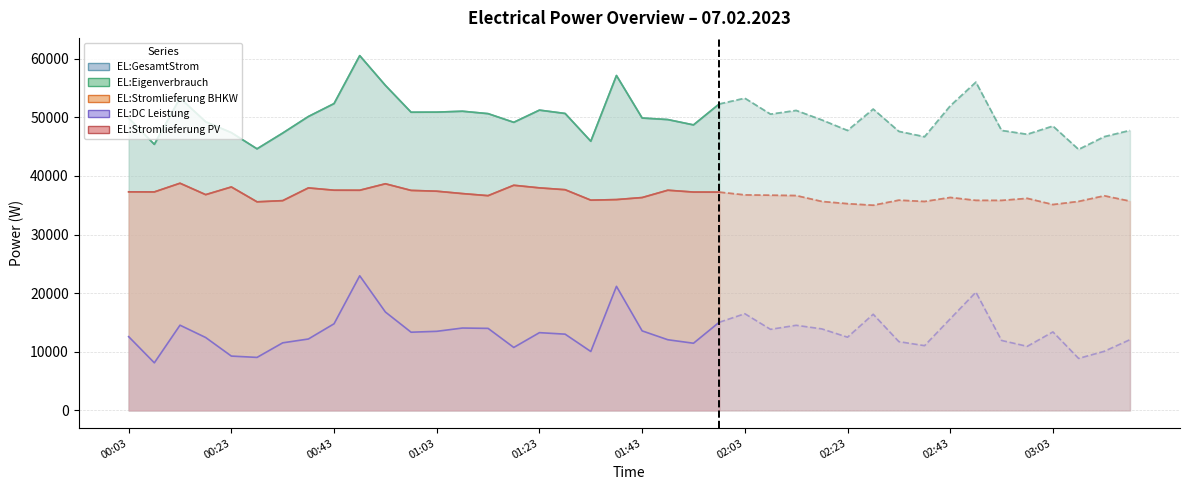

Which category has the lowest value in the EL:DC Leistung series?

00:08